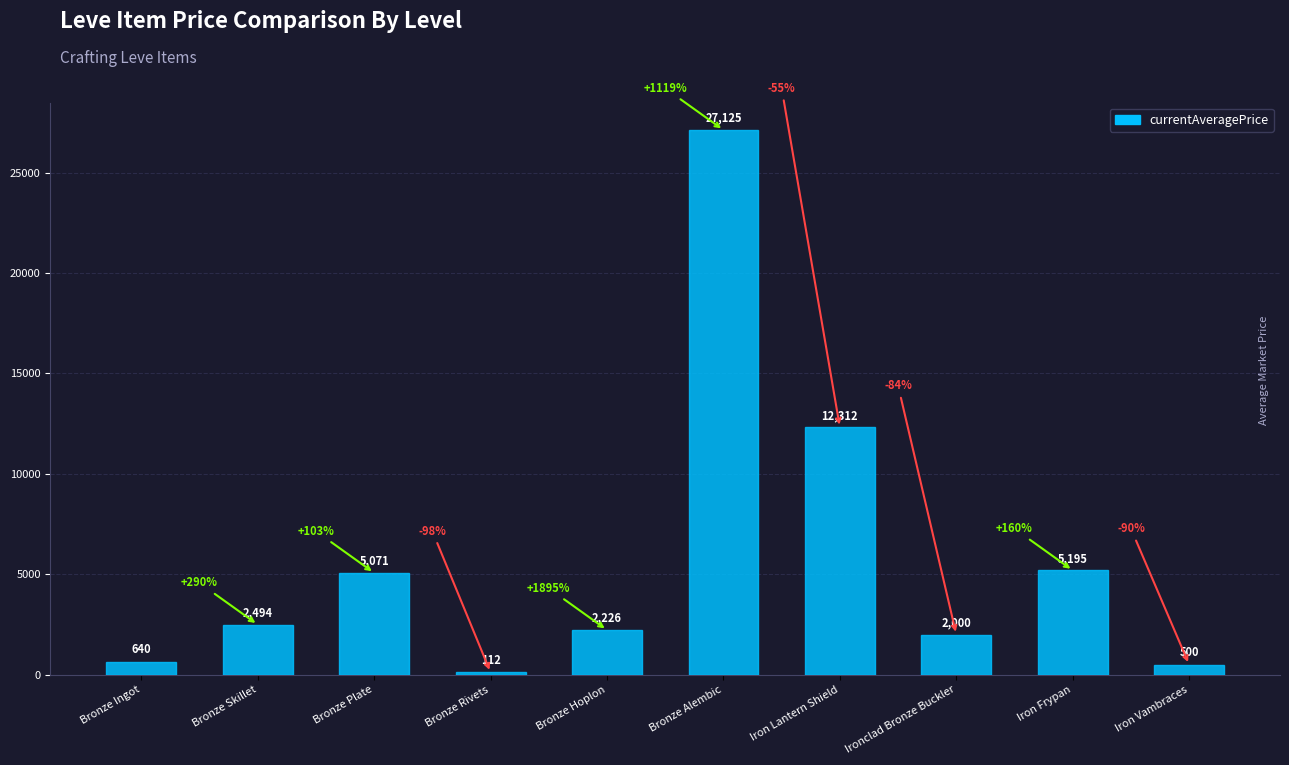

Between Iron Lantern Shield and Ironclad Bronze Buckler, which is larger?

Iron Lantern Shield